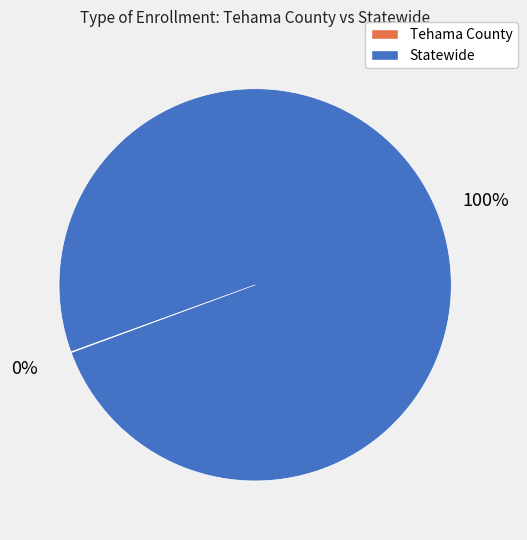

To the nearest percent, what is the difference between the largest and smallest slice percentages?

100%